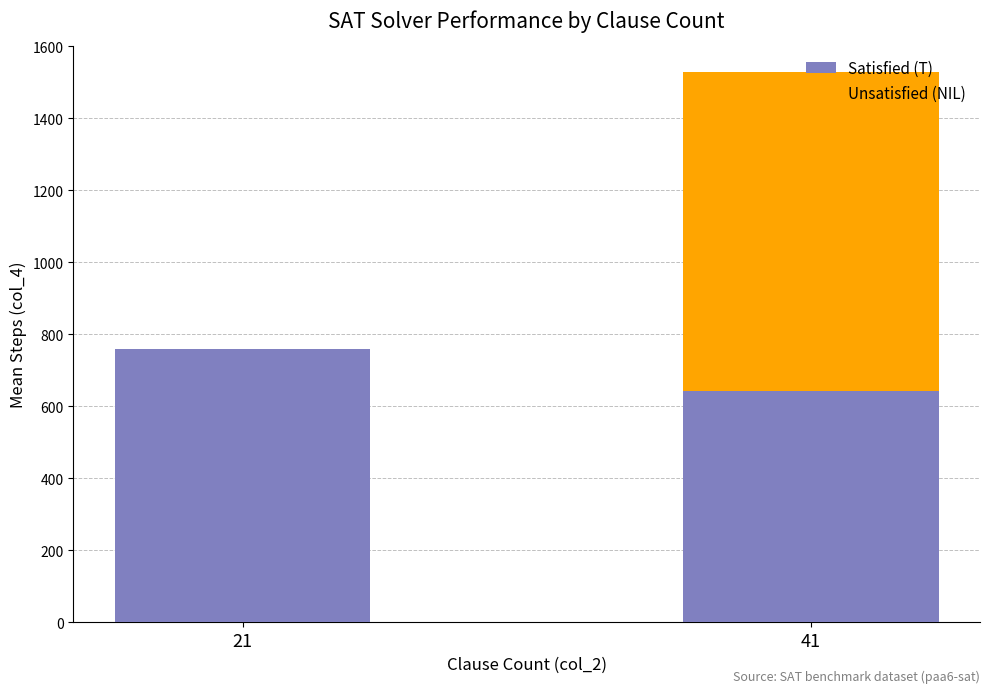

The value of Satisfied (T) at 41 is 988.7. True or false?

False